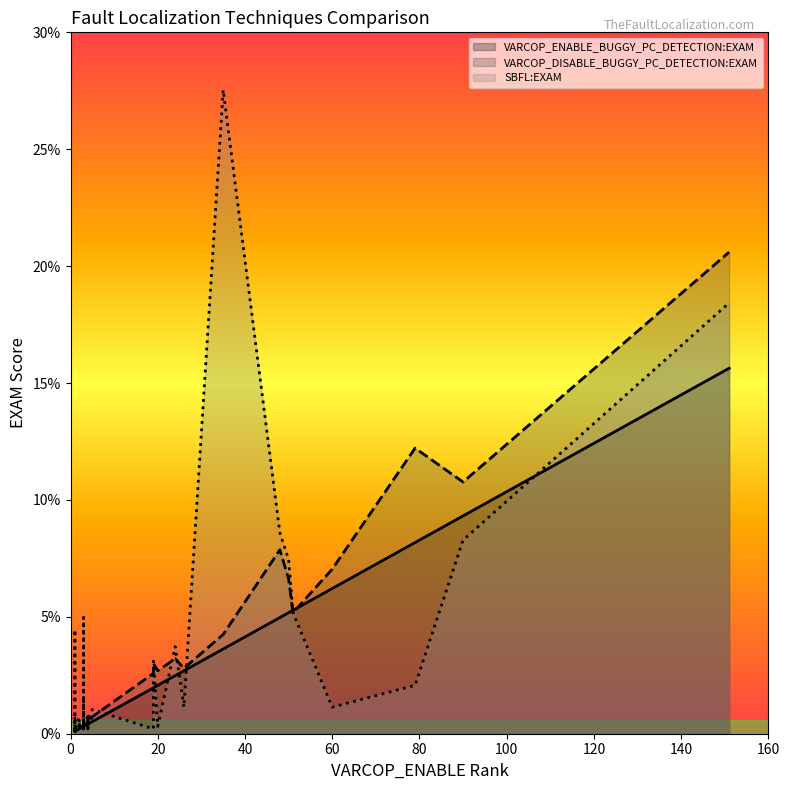

What is the sum of all VARCOP_ENABLE_BUGGY_PC_DETECTION:EXAM values?

78.5